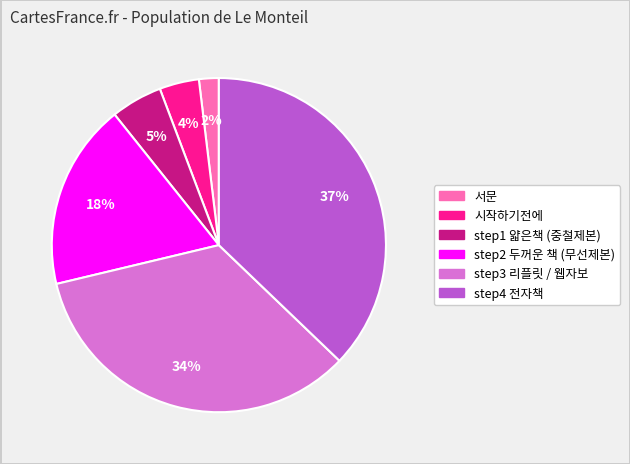

Rank the categories by value from lowest to highest.

서문, 시작하기전에, step1 얇은책 (중철제본), step2 두꺼운 책 (무선제본), step3 리플릿 / 웹자보, step4 전자책